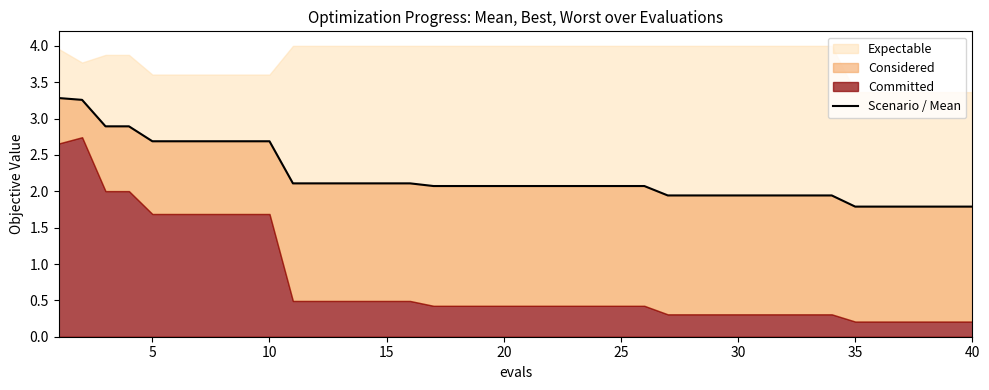

How many lines are shown in the chart?

1